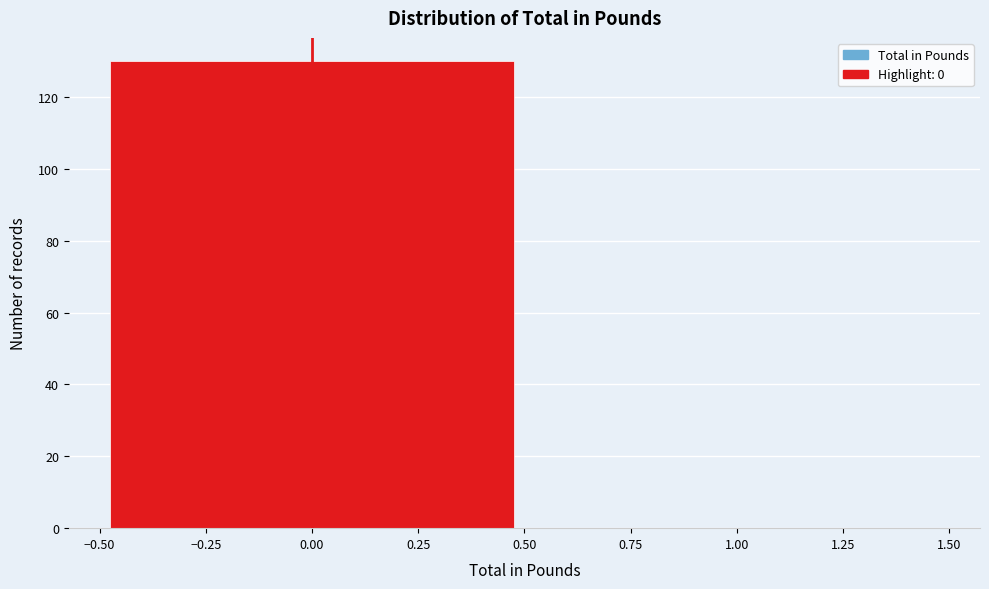

Reading left to right, transcribe this chart: for each bar, give the range it covers on the x-axis and its height. The values are not printed on the chart, so give them approximately, as read against the axis.

-0.50 to 0.50: 130
0.50 to 1.50: 0